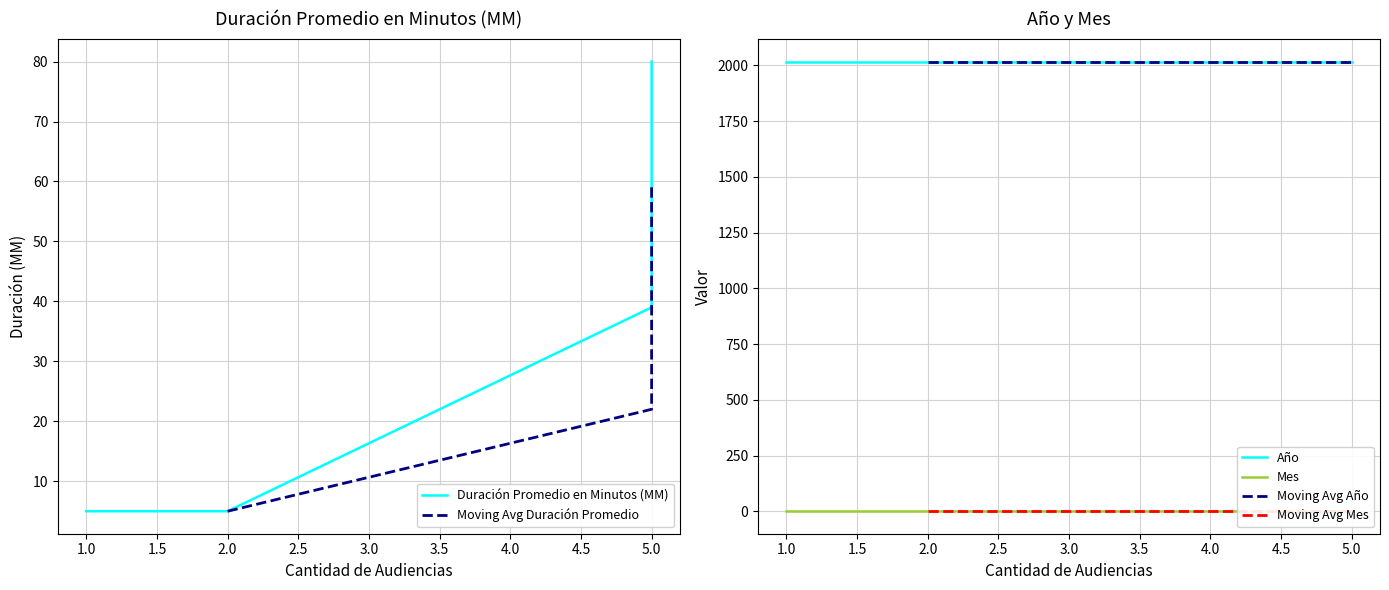

What is the smallest value displayed?

1